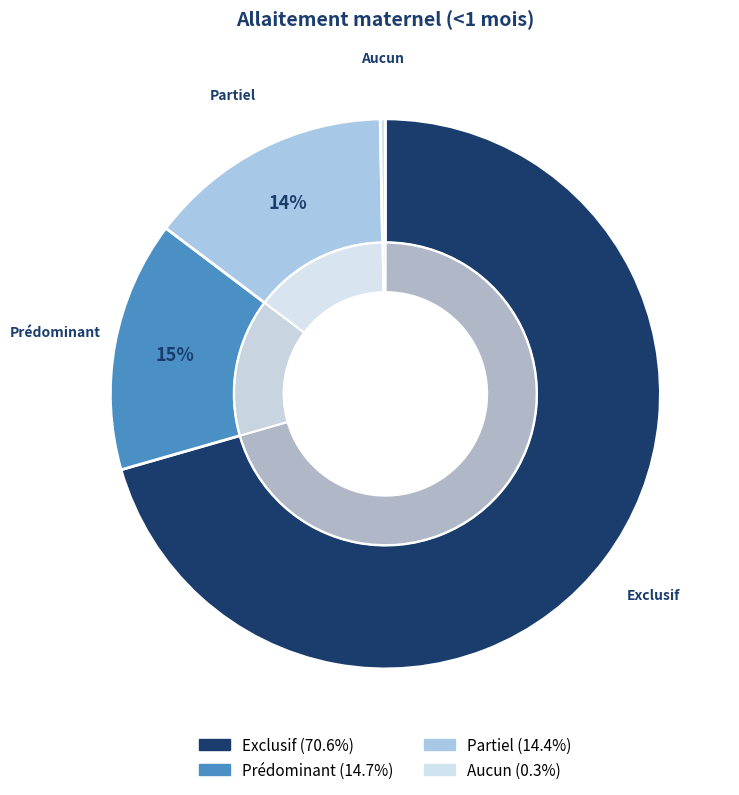

What percentage is the Exclusif slice, to the nearest percent?

71%